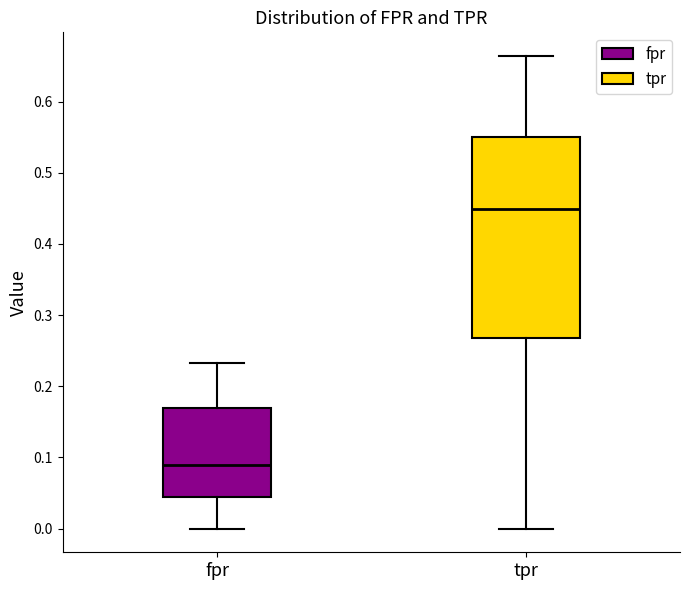

Where does the upper whisker of the box for fpr end on the y-axis? The values are not printed on the chart, so give them approximately, as read against the axis.

0.23